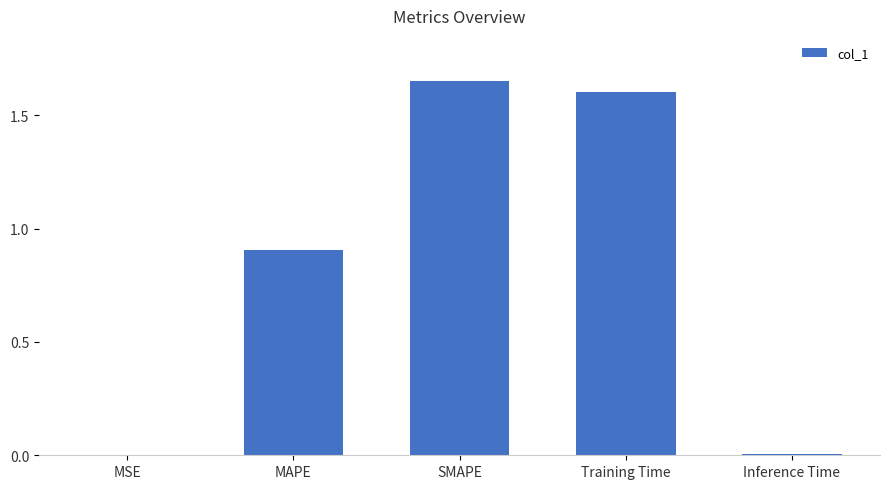

Which category has the highest value across all series?

SMAPE